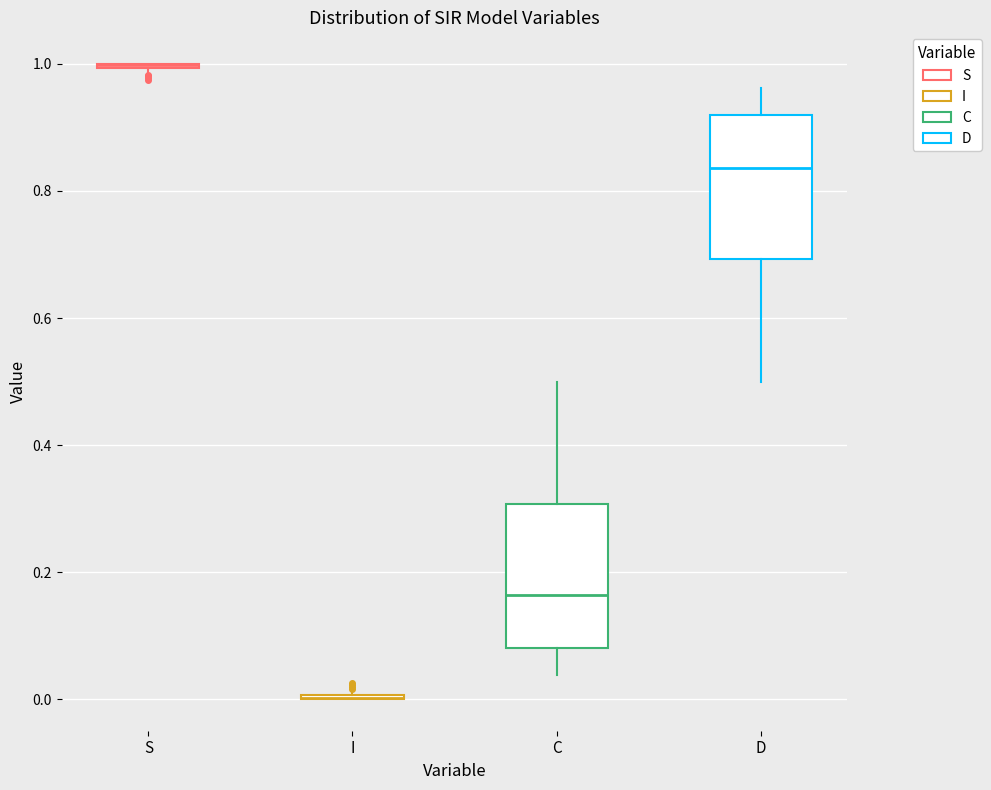

Where does the upper whisker of the box for D end on the y-axis? The values are not printed on the chart, so give them approximately, as read against the axis.

0.96